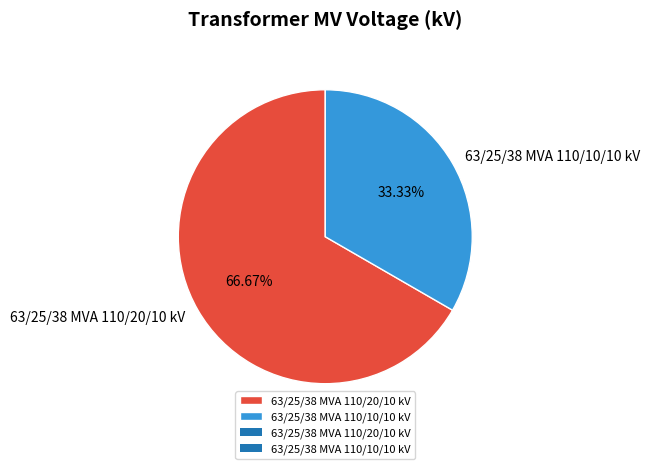

What is the ratio of the value at 63/25/38 MVA 110/10/10 kV to the value at 63/25/38 MVA 110/20/10 kV?

0.5